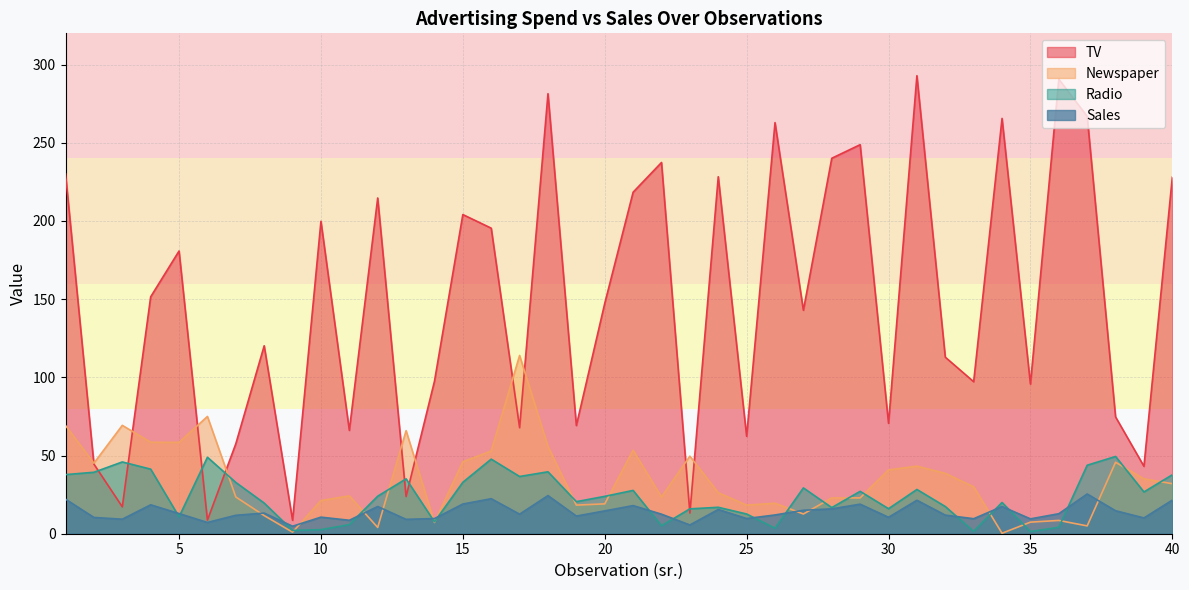

Which category has the highest value across all series?

31